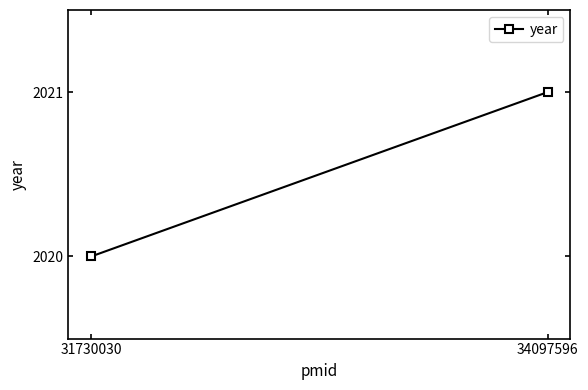

The value at 34097596 is 956. True or false?

False